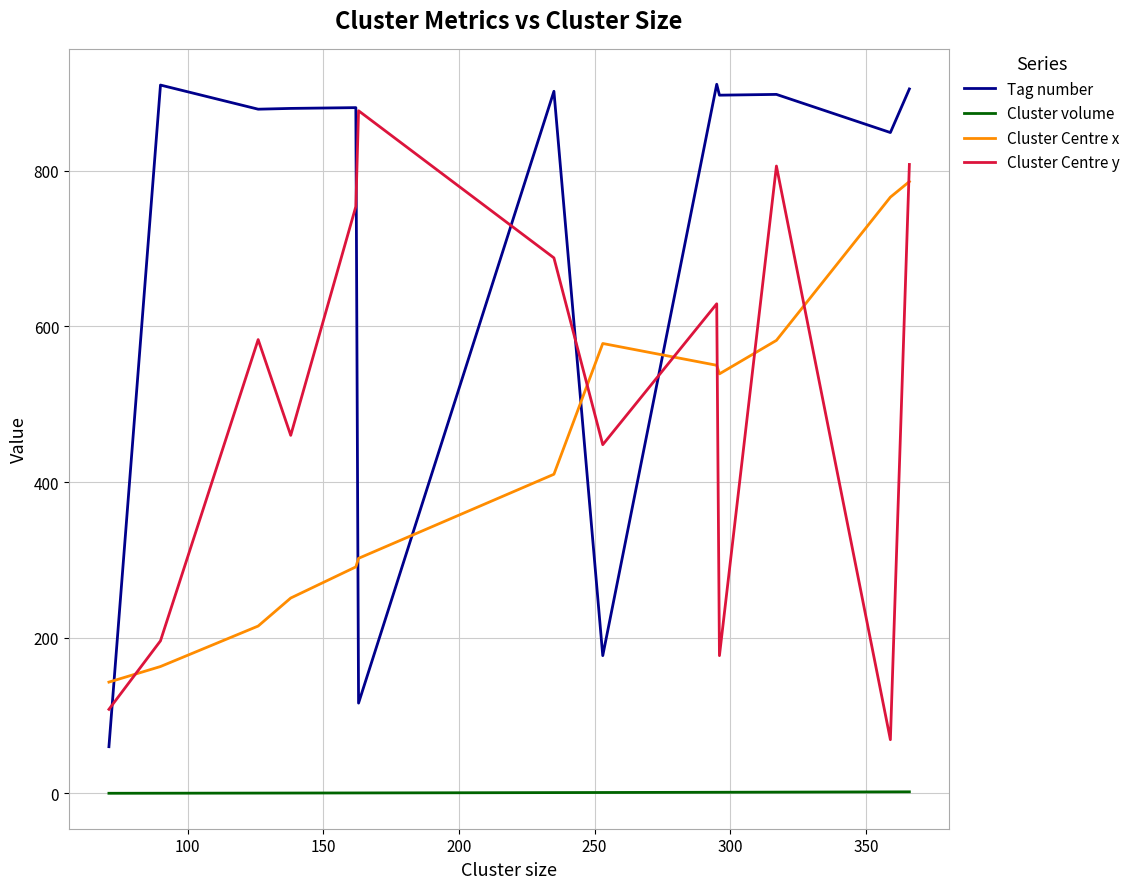

What is the difference between the maximum and minimum values in the Tag number series?

851.0